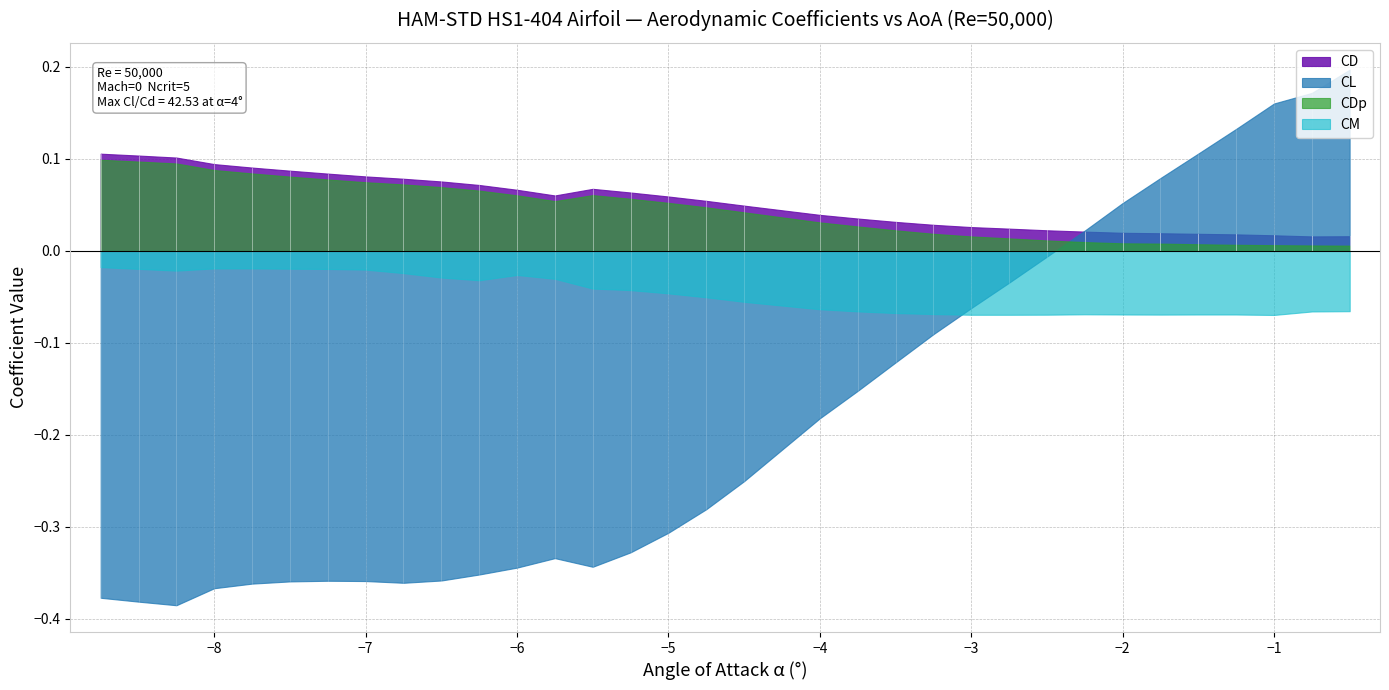

After their last crossing, which series has the higher values: CM or CL?

CL